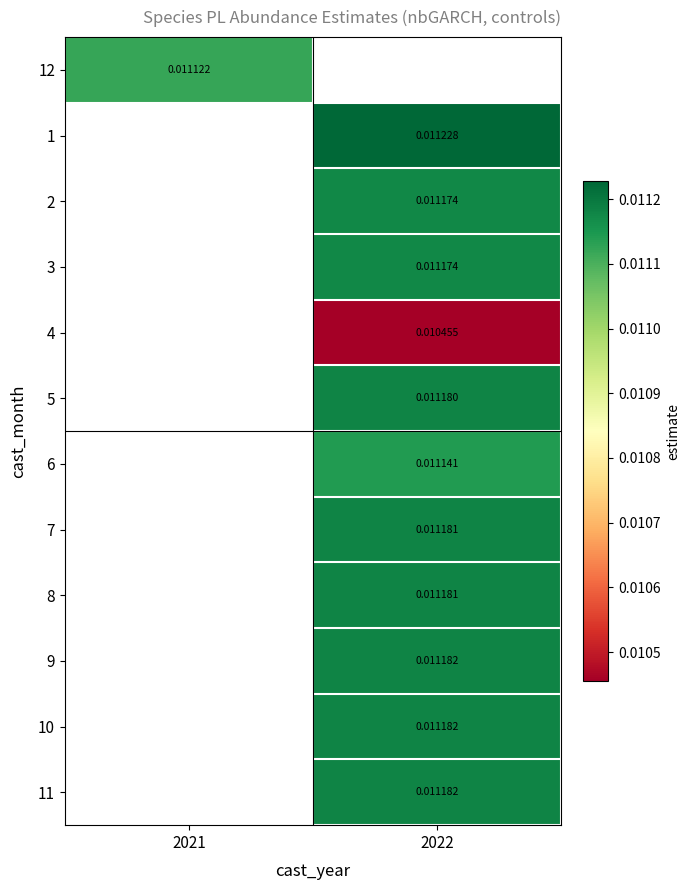

Count the number of data series in this chart.

12